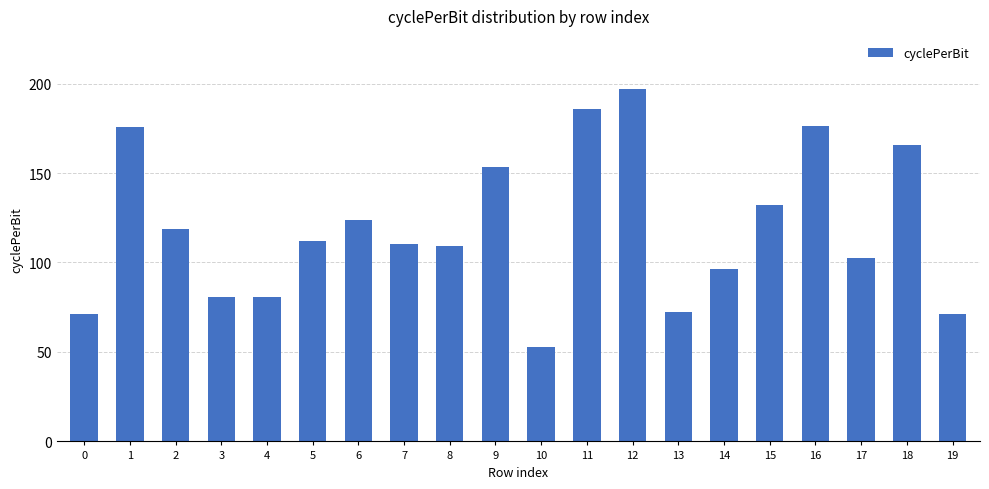

True or false: the data shows 153.4 at 14.

False